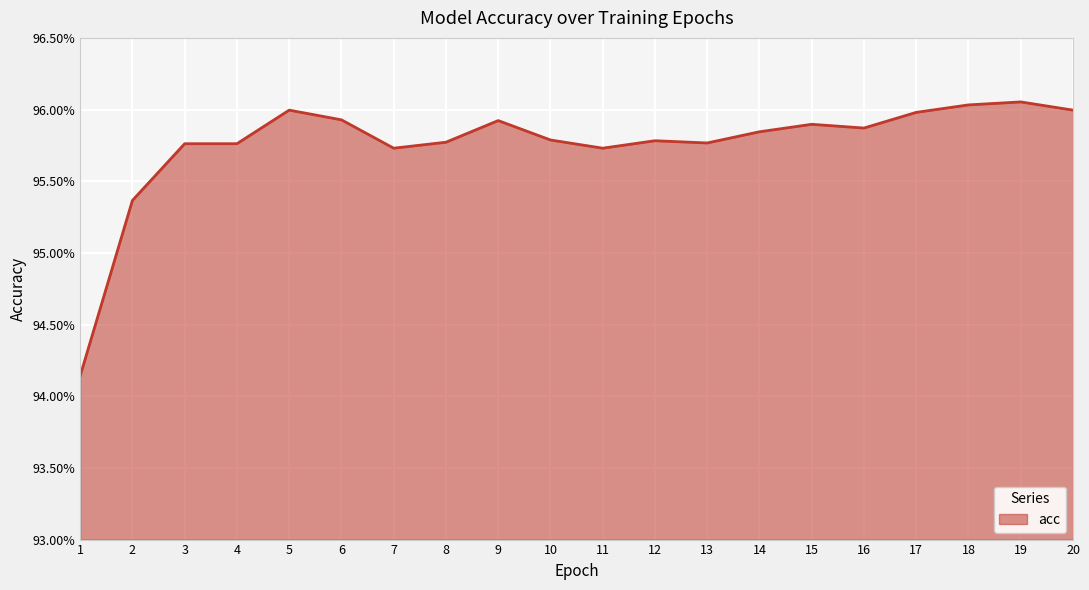

Does the chart have visible grid lines?

Yes